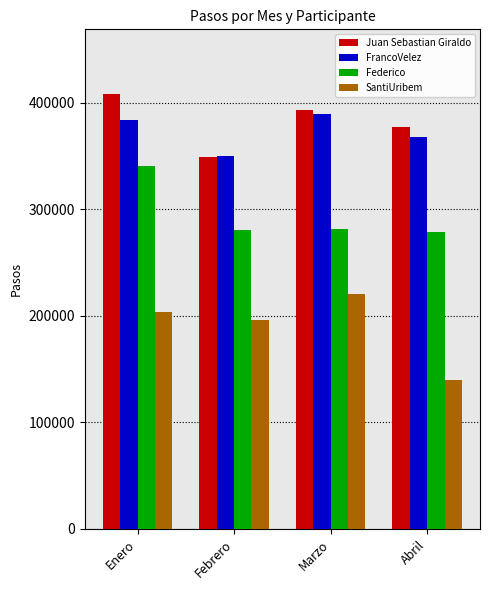

At which category is the sum across all series the highest?

Enero